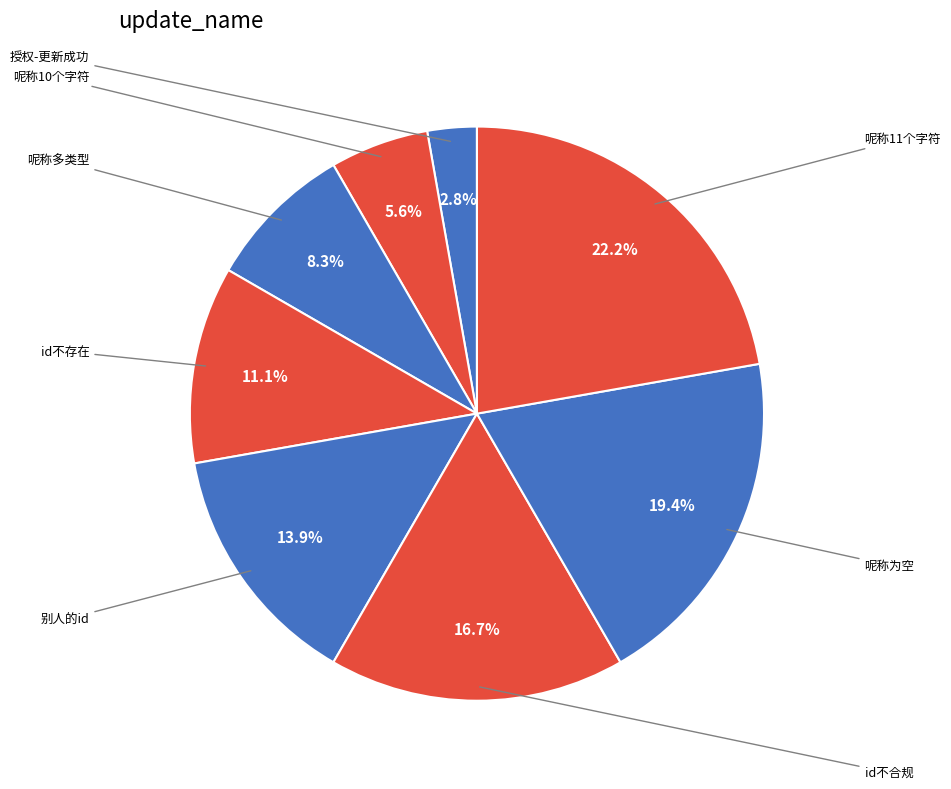

How many slices are in this pie chart?

8